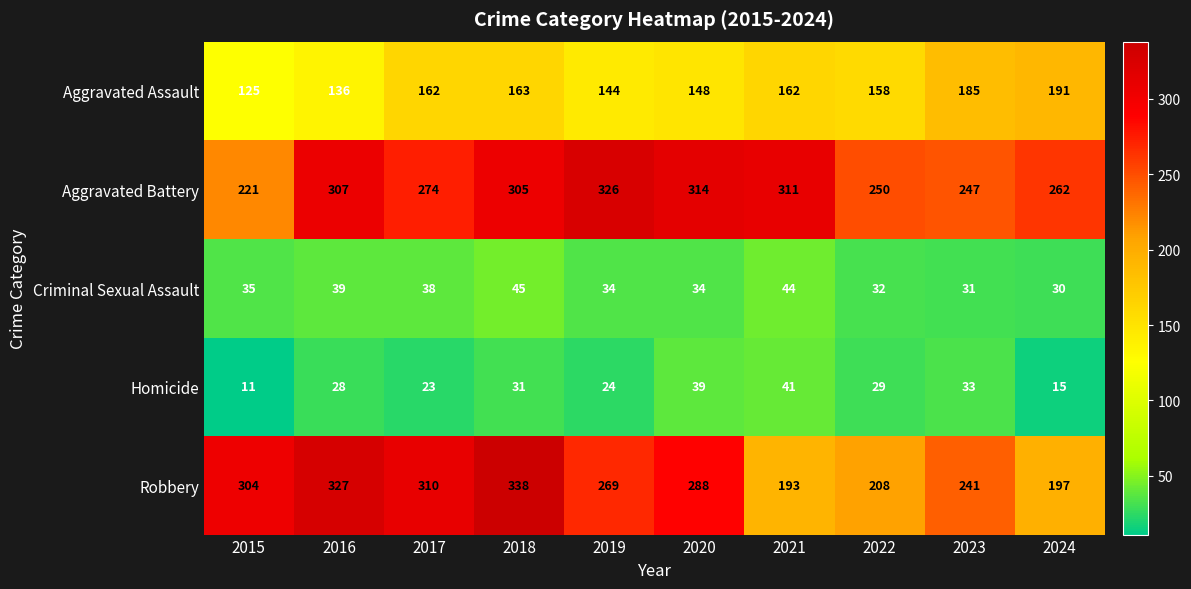

At how many categories does at least one series exceed 25?

10